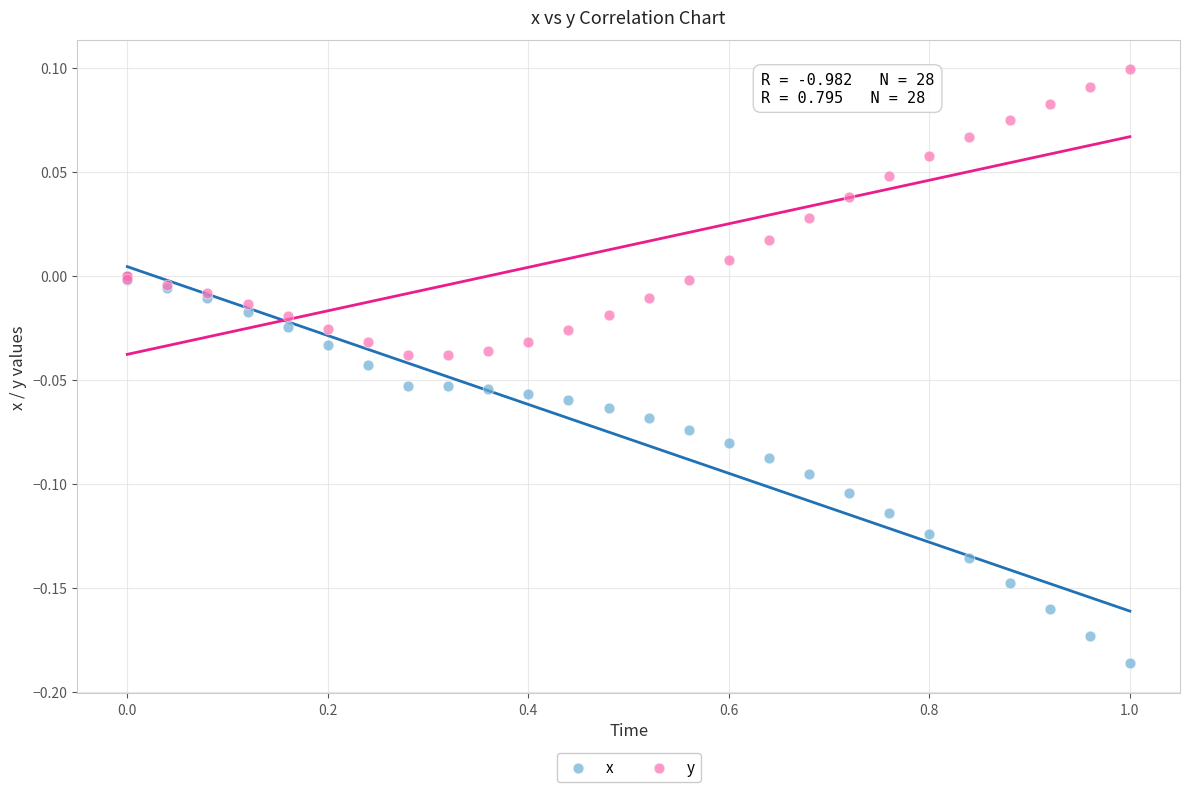

What are all the series names shown in the legend?

x, y